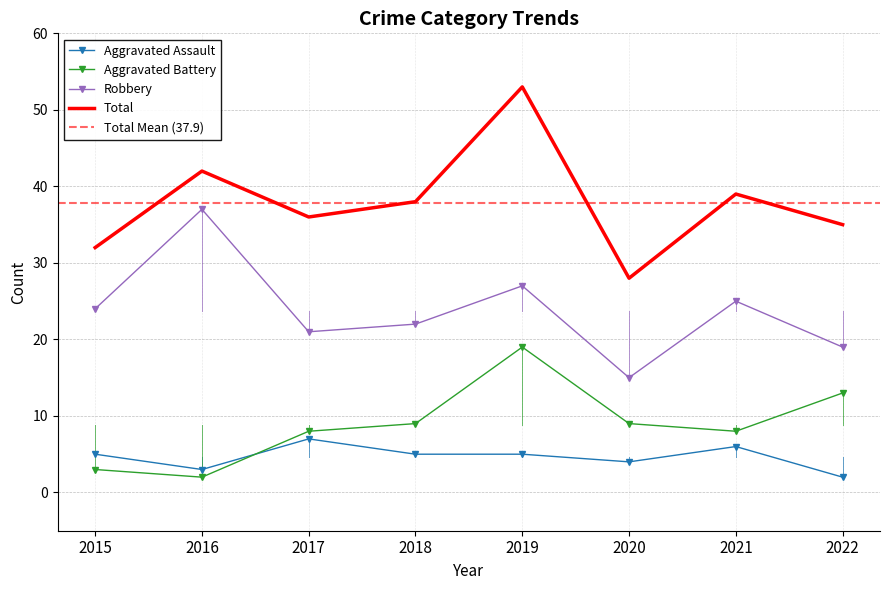

Where do Aggravated Assault and Aggravated Battery first cross each other?

2016 and 2017